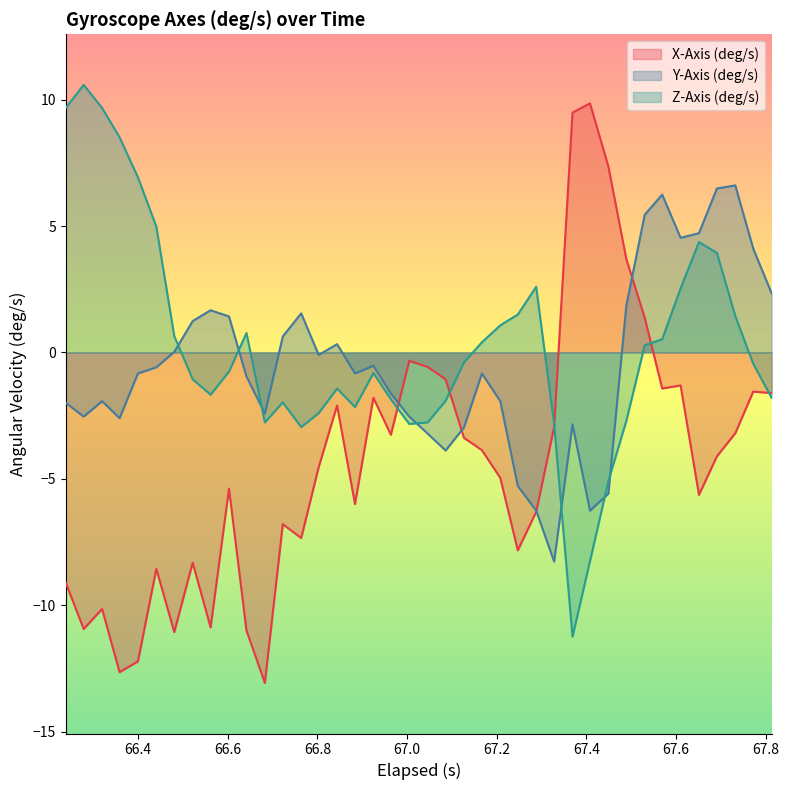

List the series in order of their overall mean, lowest first.

X-Axis (deg/s), Y-Axis (deg/s), Z-Axis (deg/s)